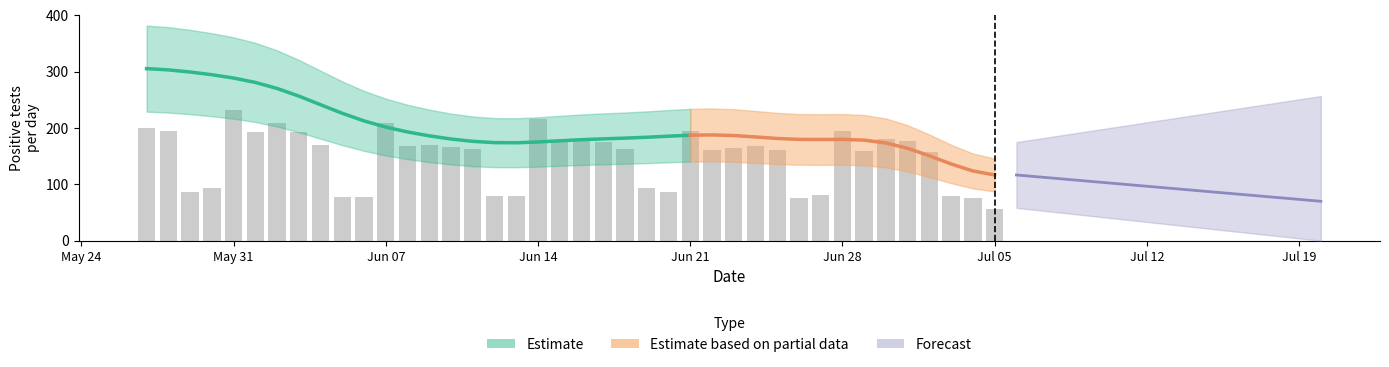

The chart shows a value of 248.9 at 15. True or false?

False